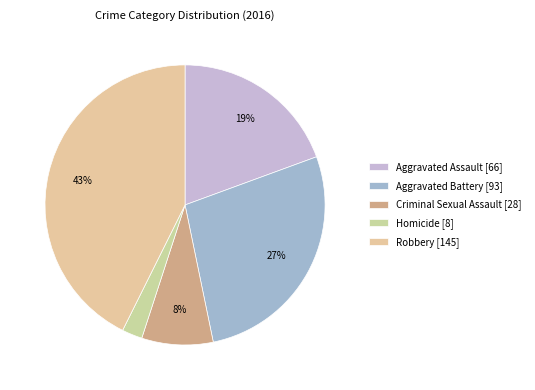

True or false: Aggravated Battery accounts for 34% of the total.

False